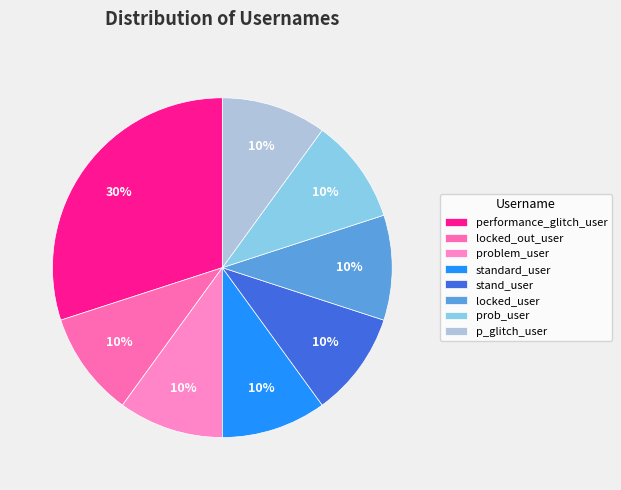

To the nearest percent, what portion does problem_user represent?

10%